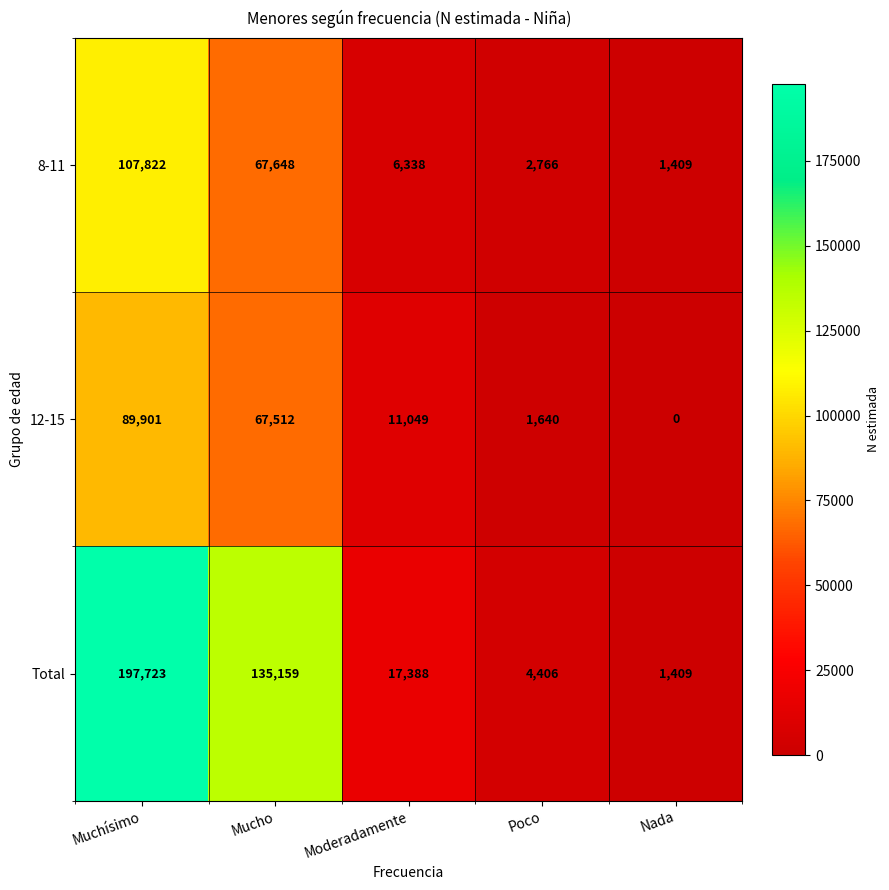

At which category does the chart reach its minimum across all series?

Nada